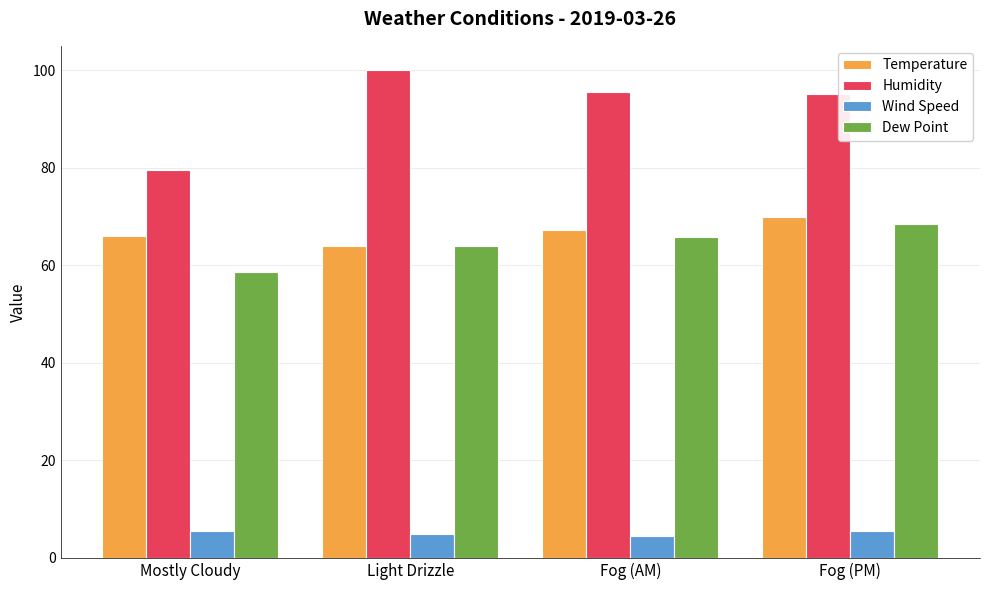

Read the Dew Point value at Fog (PM).

68.5